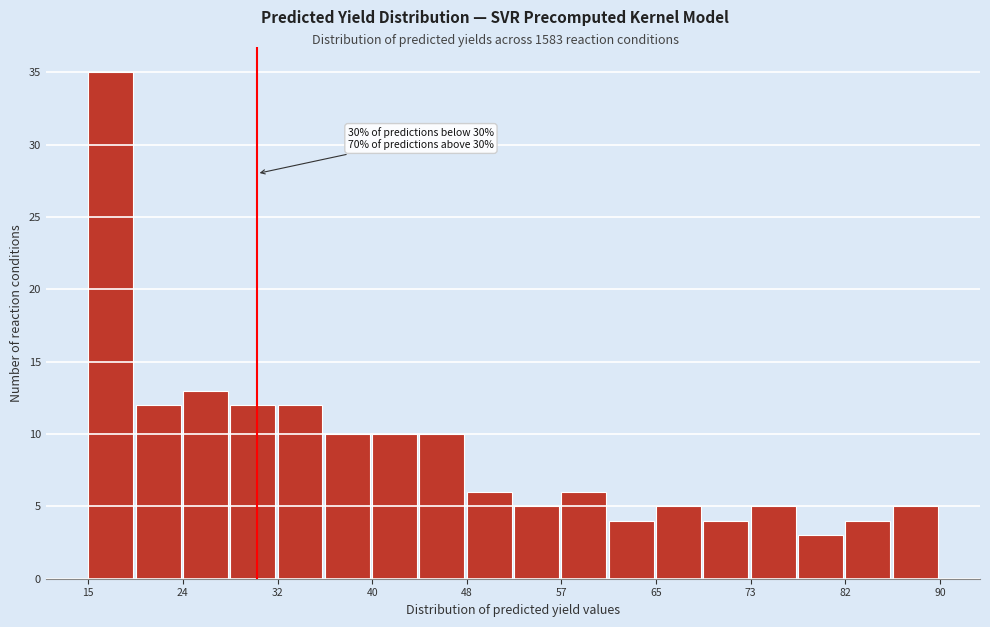

Which range on the x-axis has the tallest bar?

15 to 19